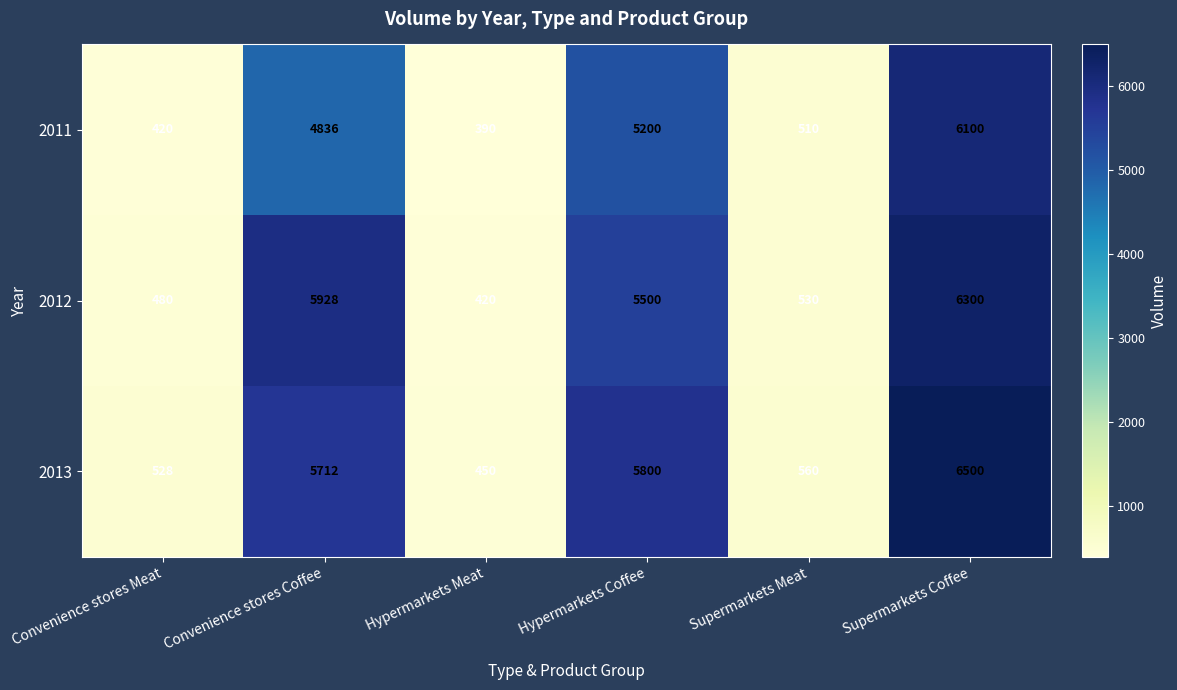

True or false: 2012 has a value of 838 at Supermarkets Meat.

False